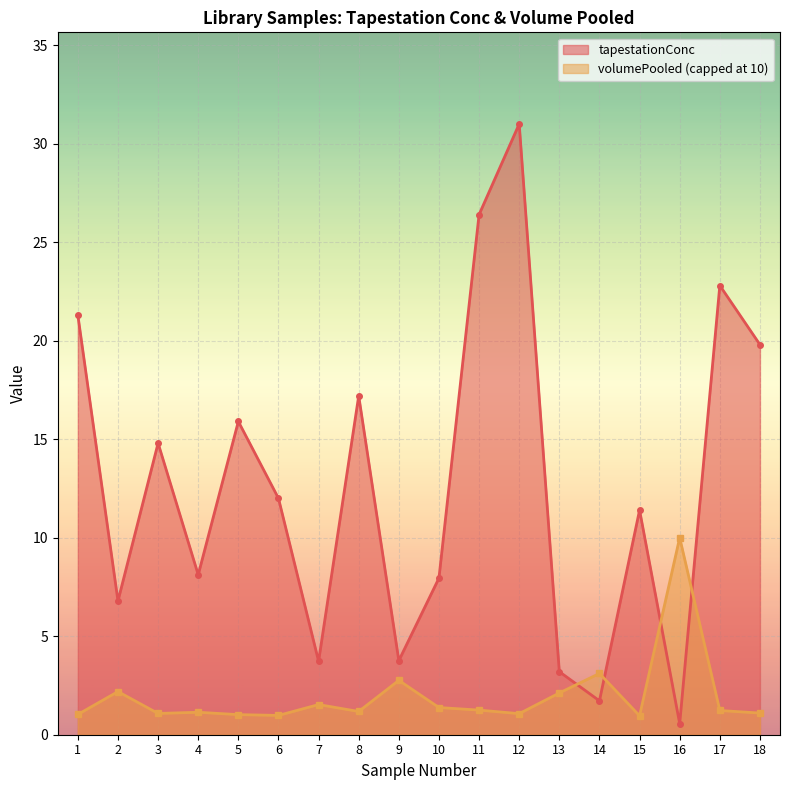

The chart shows a value of 21.3 at 1. True or false?

True